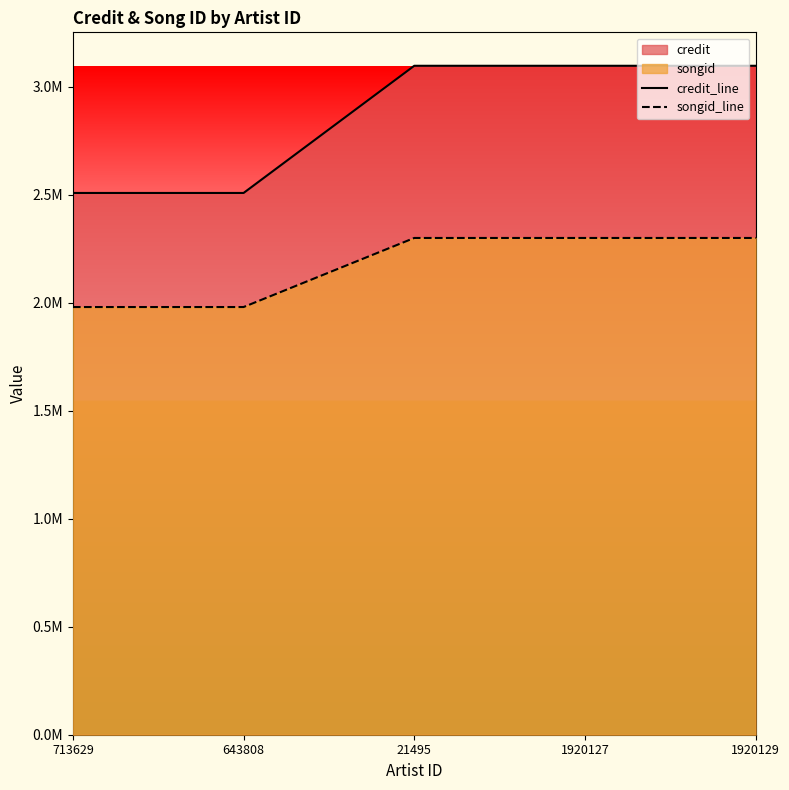

What is the label of the 4th point from the left?

1920127